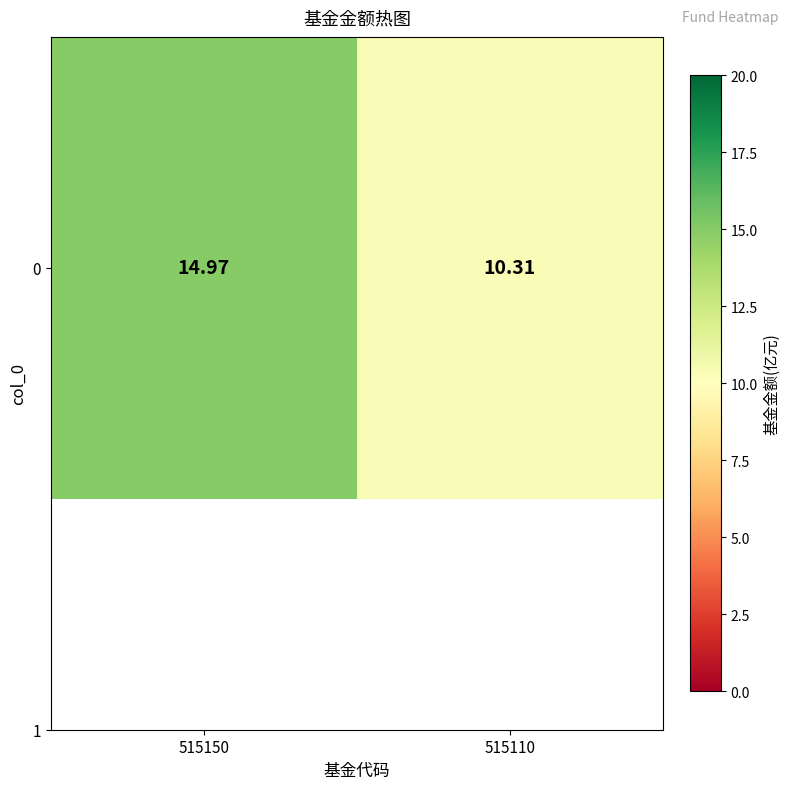

Which has a higher value, 515110 or 515150?

515150